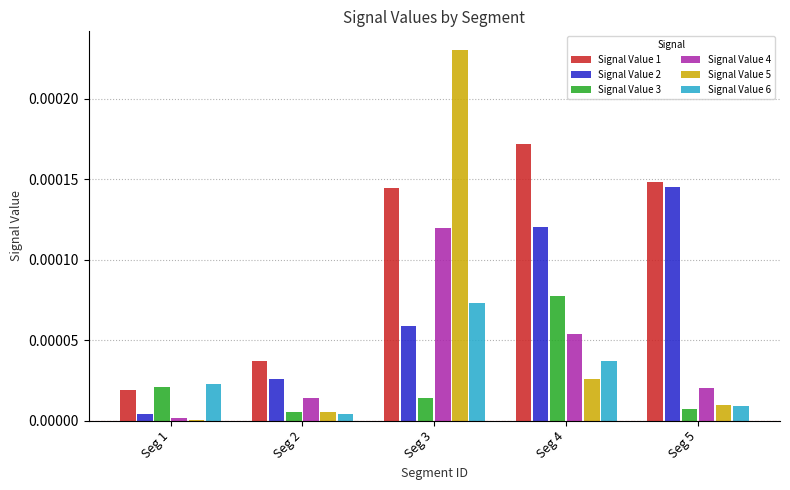

At which category does the chart reach its peak across all series?

Seg 3